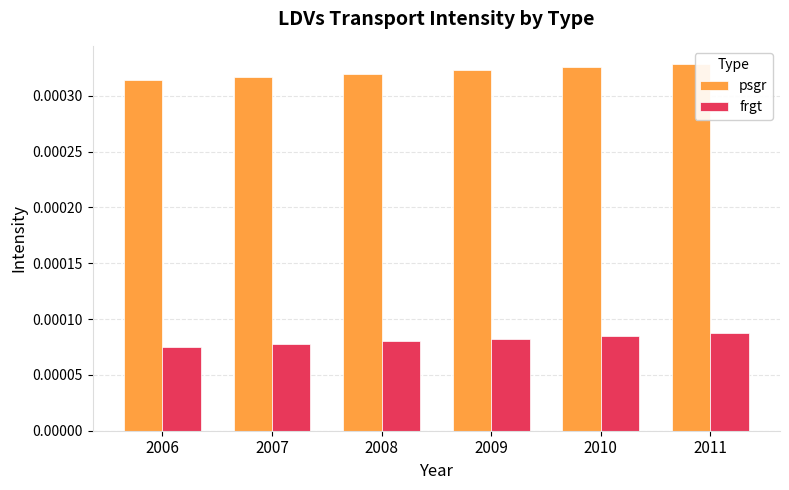

What are all the series names shown in the legend?

psgr, frgt